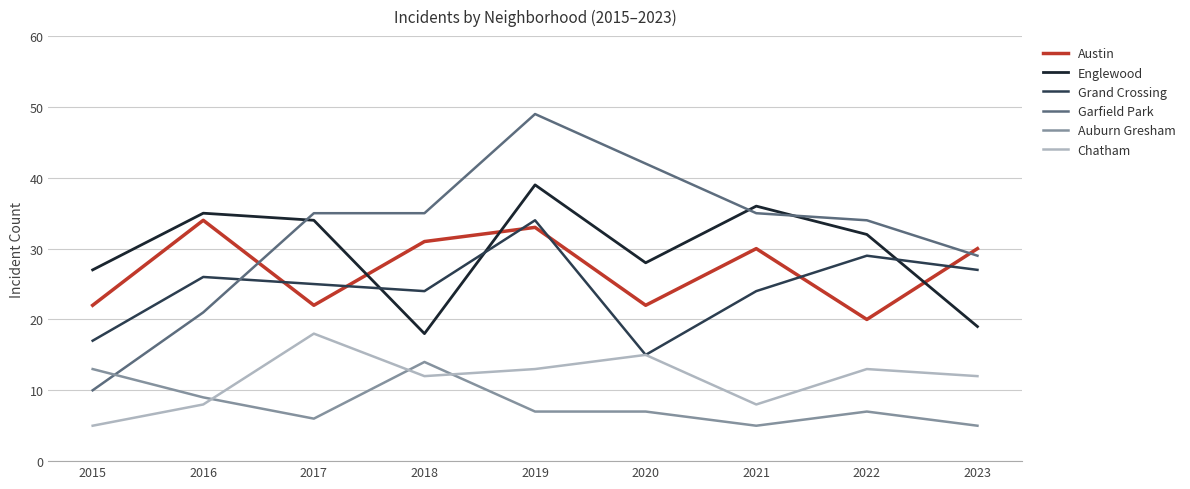

True or false: Englewood and Auburn Gresham cross at least once.

False